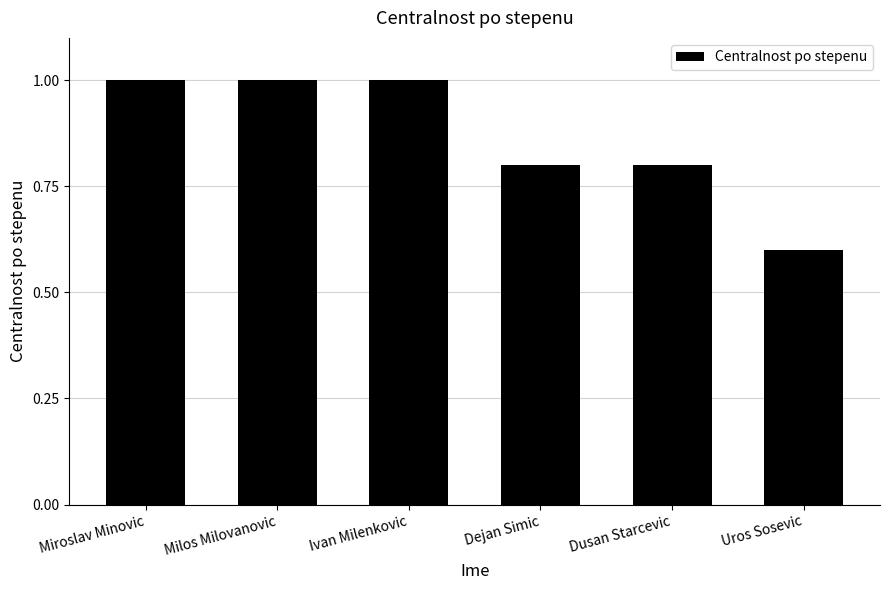

What is the average value?

0.9